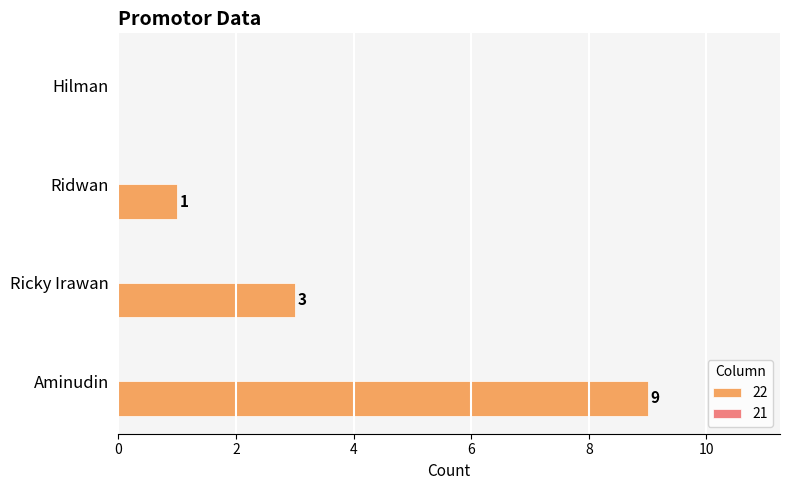

Which category has the highest value across all series?

Aminudin